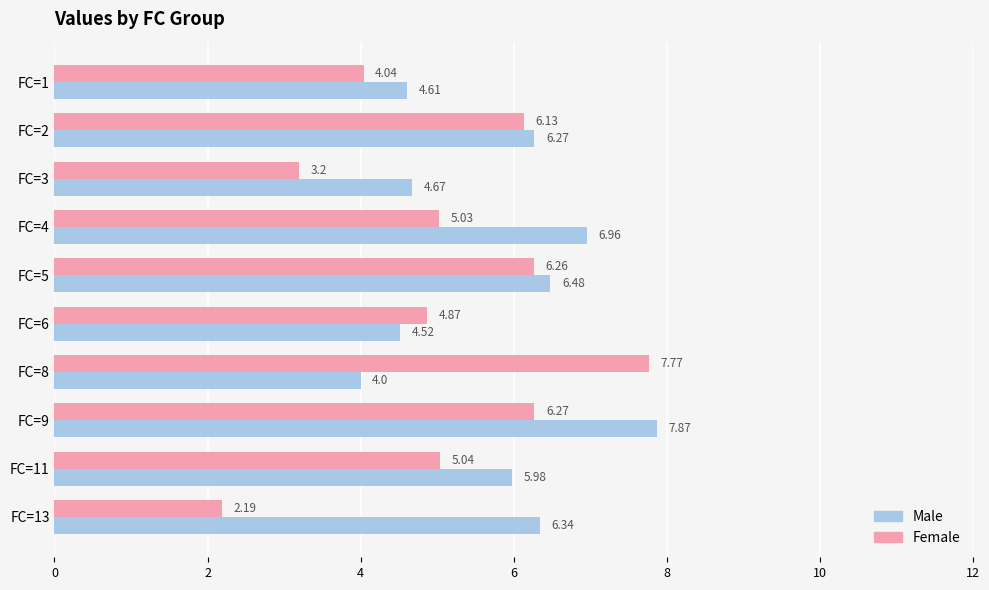

Which series has the widest spread of values?

Female